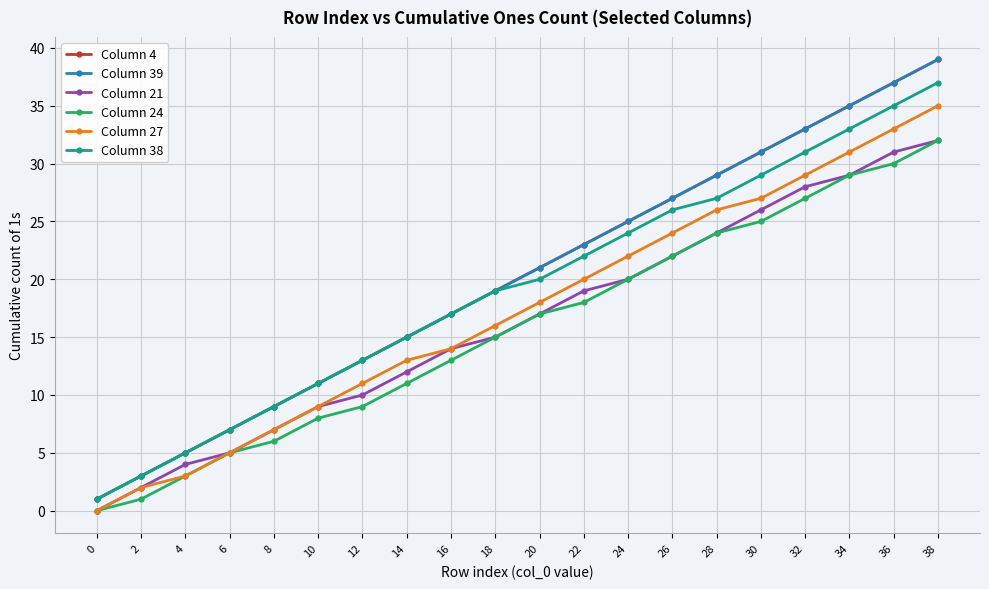

Reading right to left, list all the values displayed in this chart.

Column 4: 38=39	36=37	34=35	32=33	30=31	28=29	26=27	24=25	22=23	20=21	18=19	16=17	14=15	12=13	10=11	8=9	6=7	4=5	2=3	0=1
Column 39: 38=39	36=37	34=35	32=33	30=31	28=29	26=27	24=25	22=23	20=21	18=19	16=17	14=15	12=13	10=11	8=9	6=7	4=5	2=3	0=1
Column 21: 38=32	36=31	34=29	32=28	30=26	28=24	26=22	24=20	22=19	20=17	18=15	16=14	14=12	12=10	10=9	8=7	6=5	4=4	2=2	0=0
Column 24: 38=32	36=30	34=29	32=27	30=25	28=24	26=22	24=20	22=18	20=17	18=15	16=13	14=11	12=9	10=8	8=6	6=5	4=3	2=1	0=0
Column 27: 38=35	36=33	34=31	32=29	30=27	28=26	26=24	24=22	22=20	20=18	18=16	16=14	14=13	12=11	10=9	8=7	6=5	4=3	2=2	0=0
Column 38: 38=37	36=35	34=33	32=31	30=29	28=27	26=26	24=24	22=22	20=20	18=19	16=17	14=15	12=13	10=11	8=9	6=7	4=5	2=3	0=1